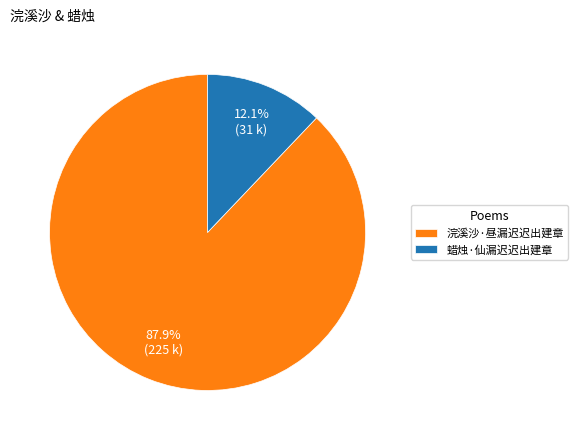

Is there any slice that represents more than half of the pie?

Yes